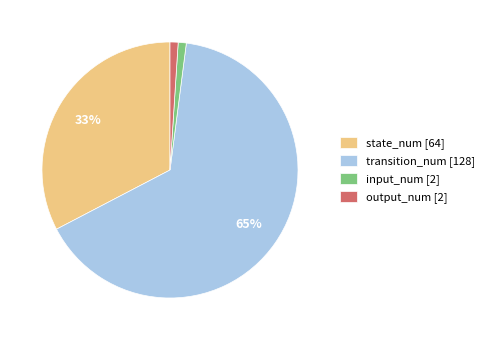

Combined, do input_num [2] and state_num [64] account for over 50%?

No